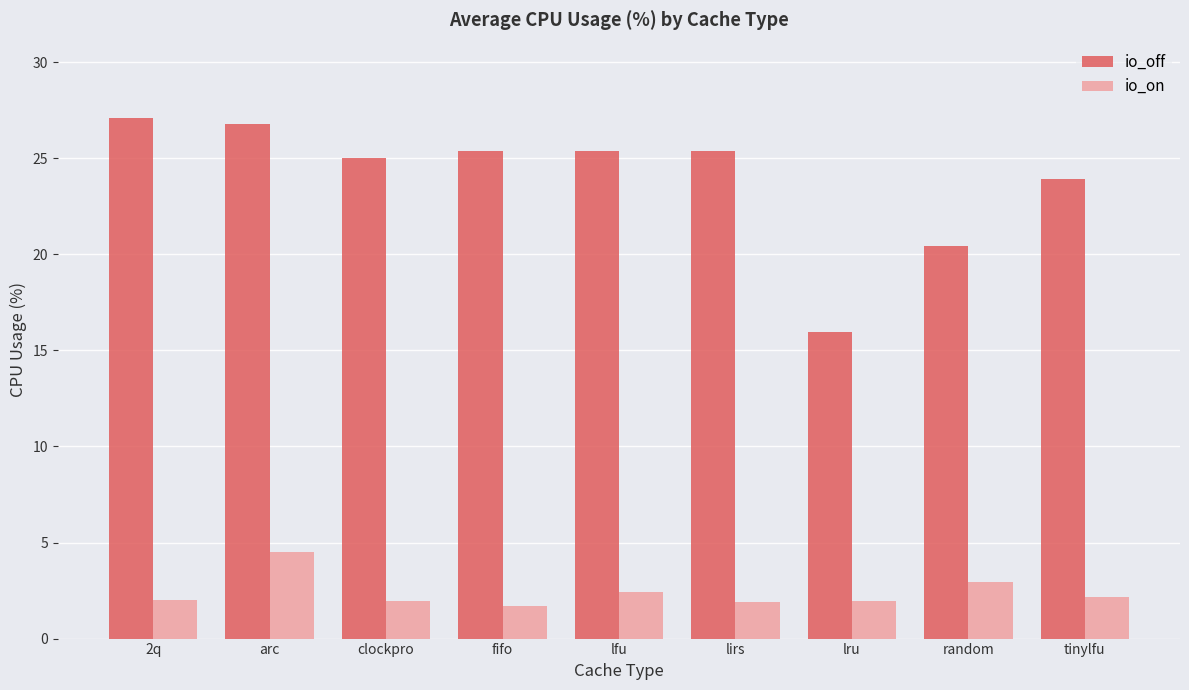

Are the bars horizontal?

No